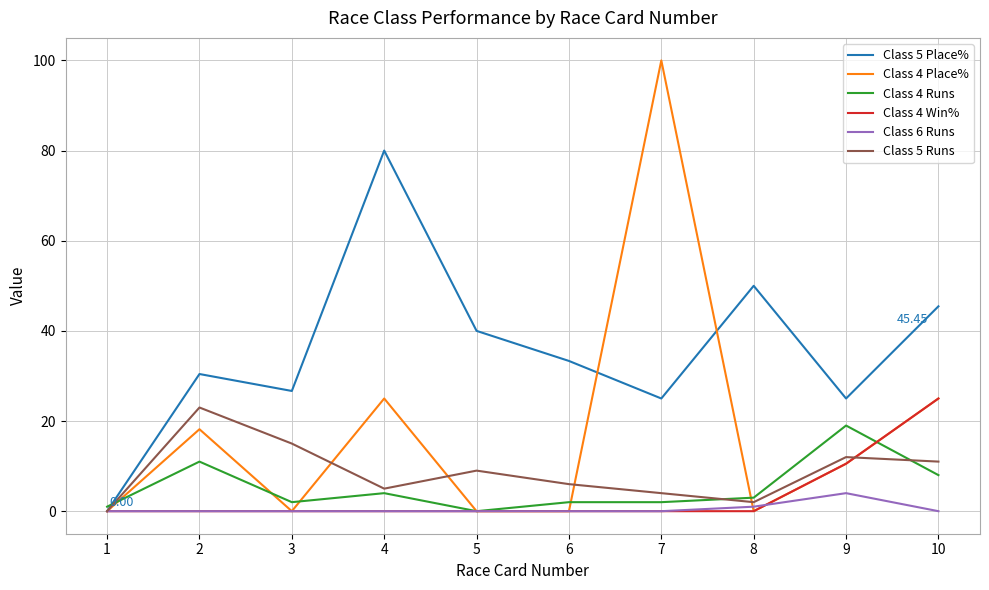

List the series in order of their peak value, highest first.

Class 4 Place%, Class 5 Place%, Class 4 Win%, Class 5 Runs, Class 4 Runs, Class 6 Runs